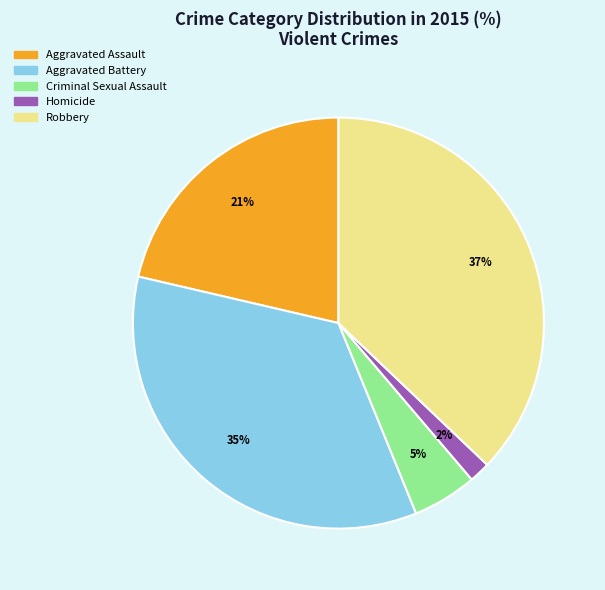

What is the ratio of the value at Aggravated Assault to the value at Robbery?

0.6